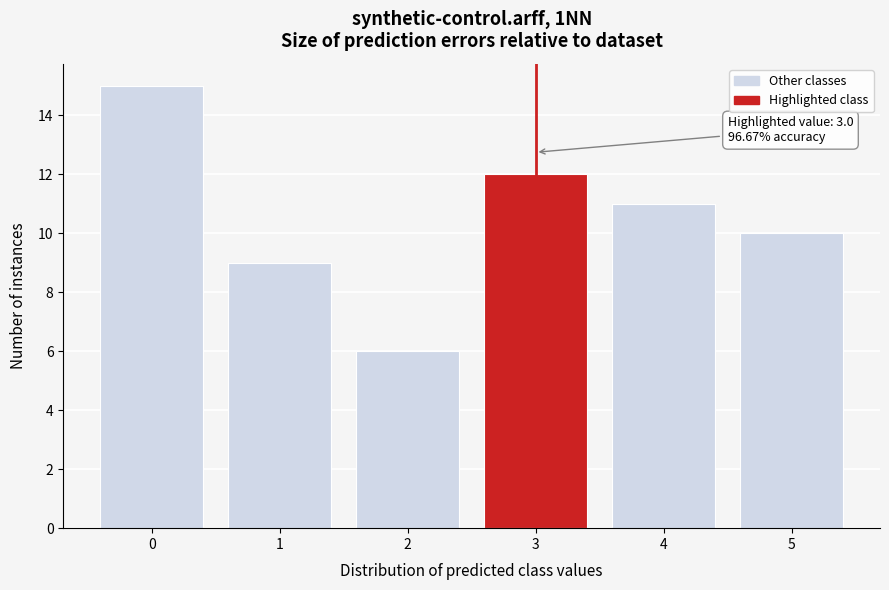

Reading left to right, transcribe all the data shown in this chart.

0=15	1=9	2=6	3=12	4=11	5=10